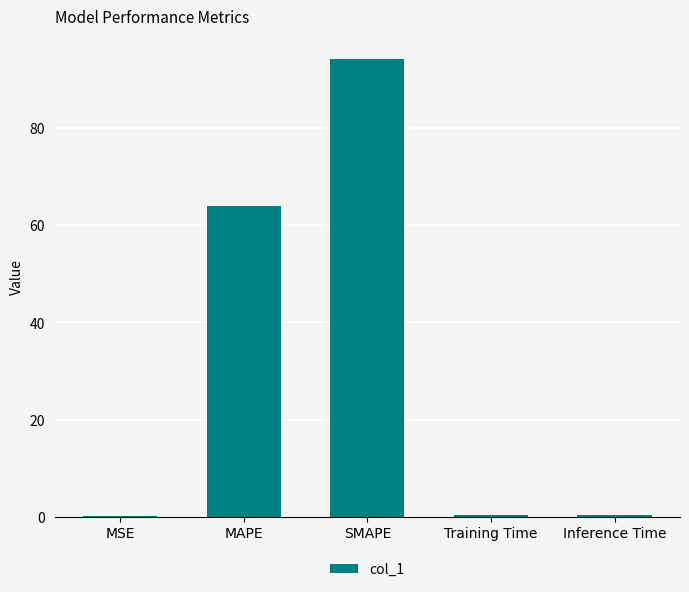

What is the change in value from MAPE to SMAPE?

+30.2